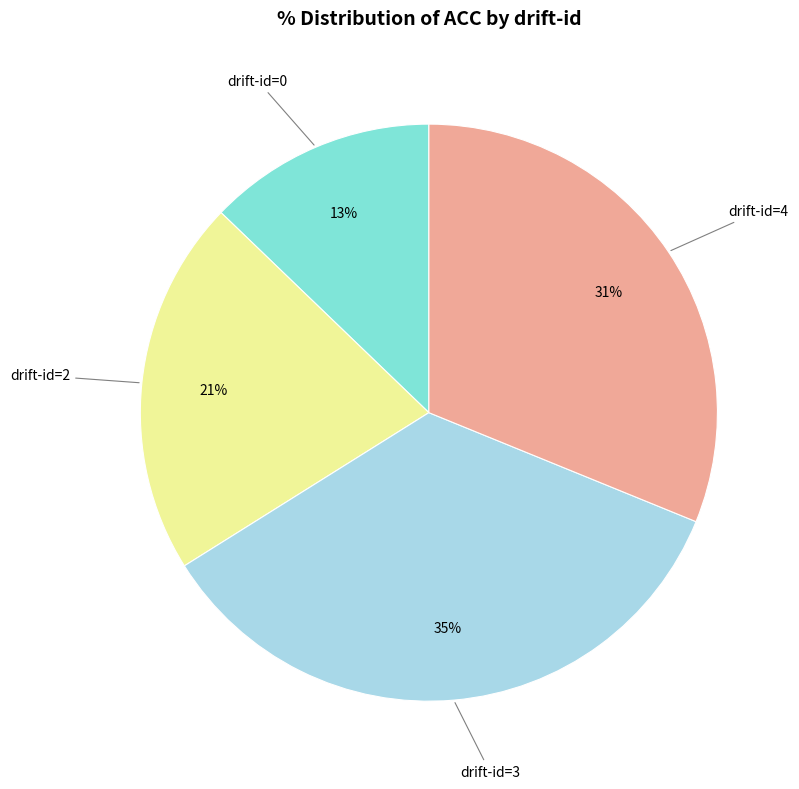

Is there any slice that represents more than half of the pie?

No